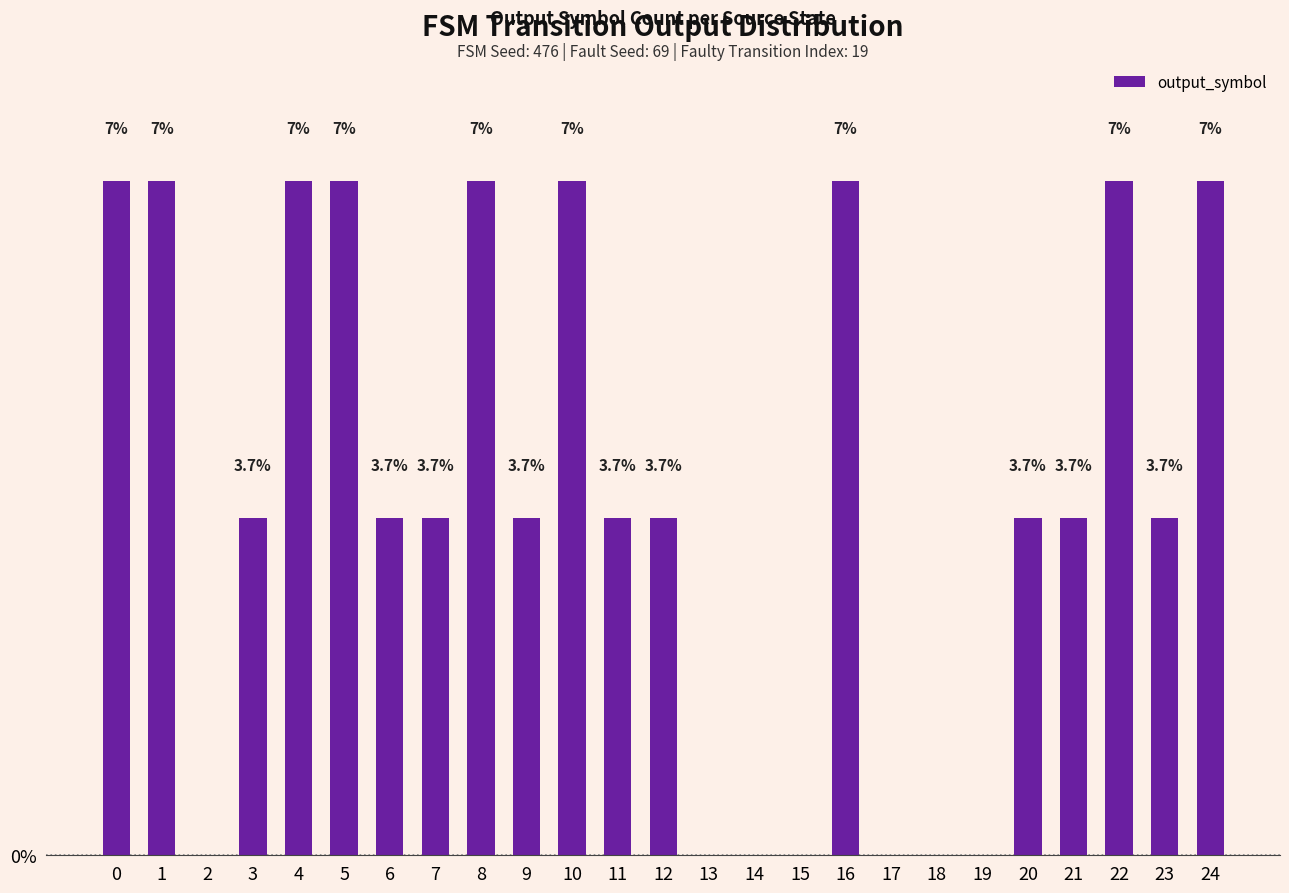

The chart shows a value of 3.7 at 11. True or false?

True